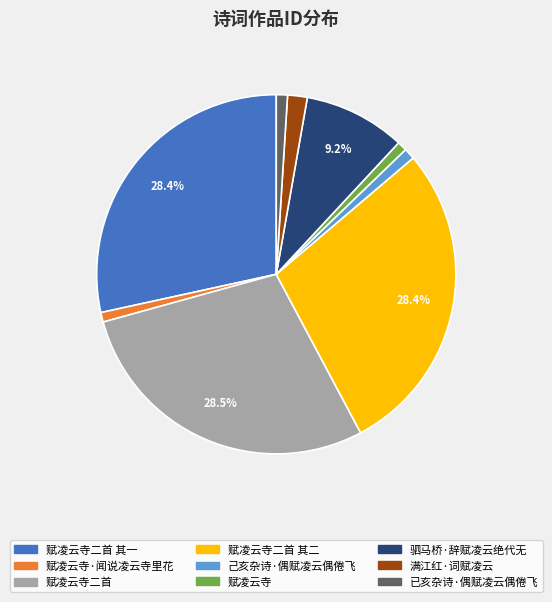

Does any single category account for the majority?

No